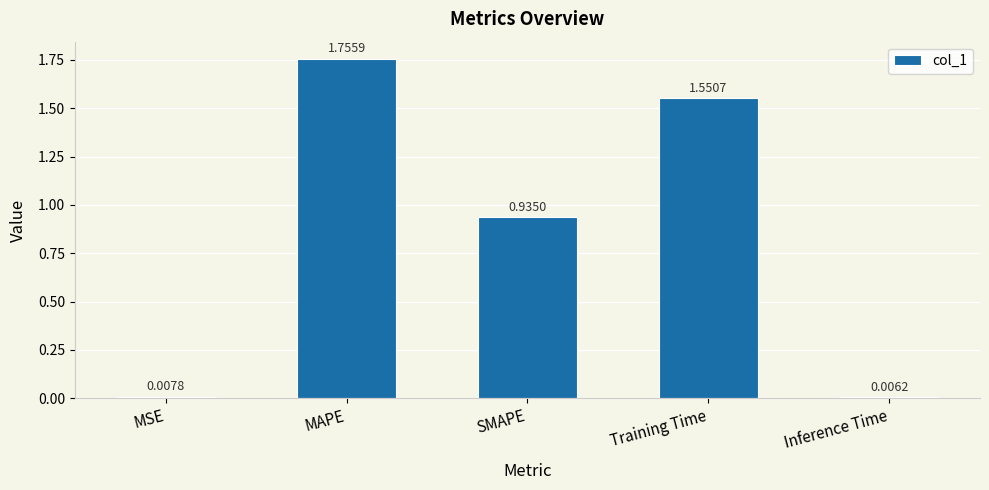

What is the difference between the maximum and minimum values?

1.7